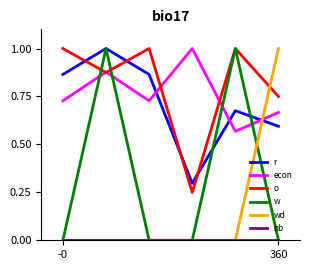

True or false: w and wd intersect in this chart.

True